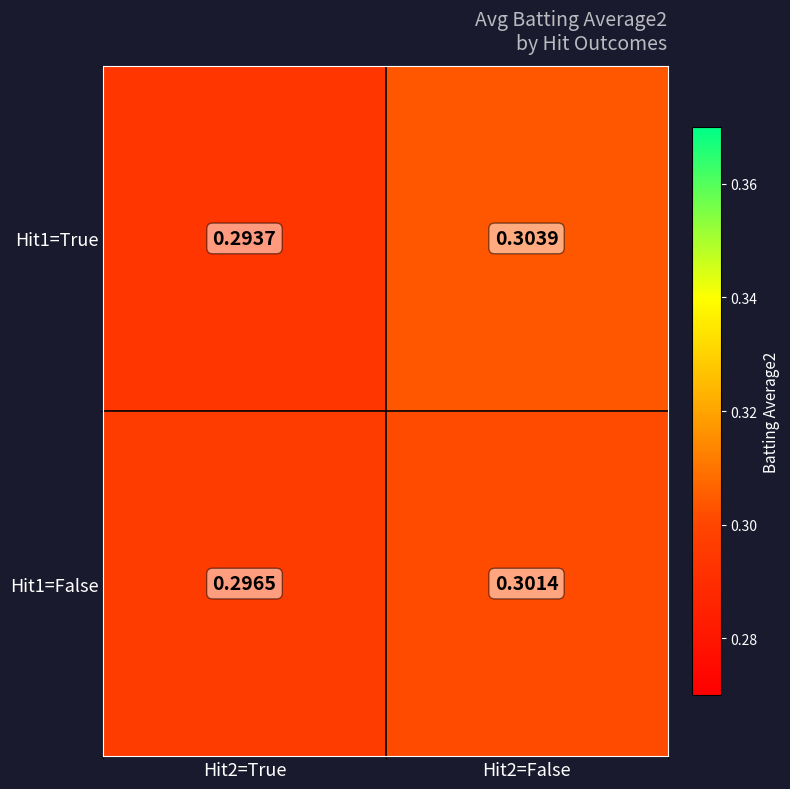

Is the value of Hit1=True at Hit2=False greater than the value of Hit1=False at Hit2=True?

Yes